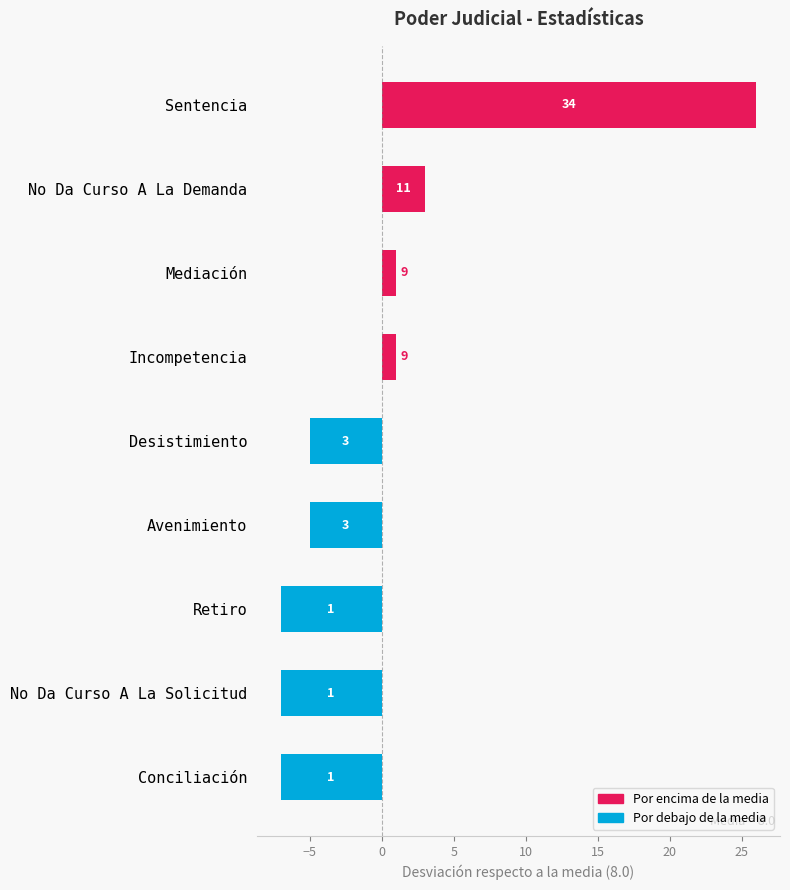

Where is the data nearest to the value 9?

No Da Curso A La Demanda